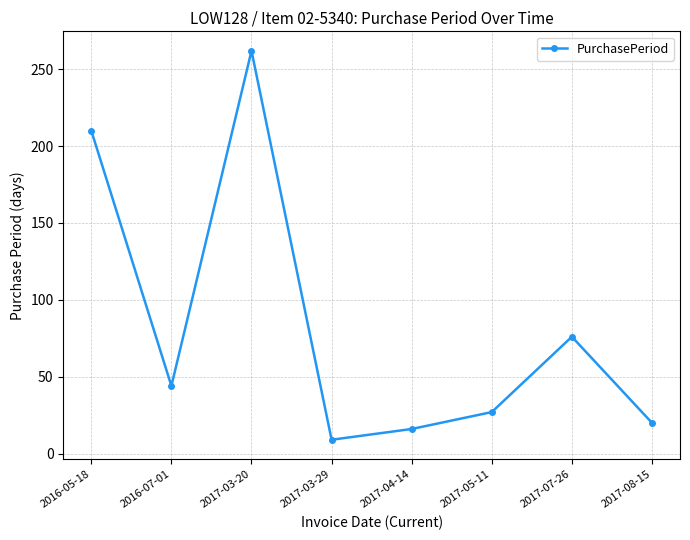

Rank the categories by value from highest to lowest.

2017-03-20, 2016-05-18, 2017-07-26, 2016-07-01, 2017-05-11, 2017-08-15, 2017-04-14, 2017-03-29